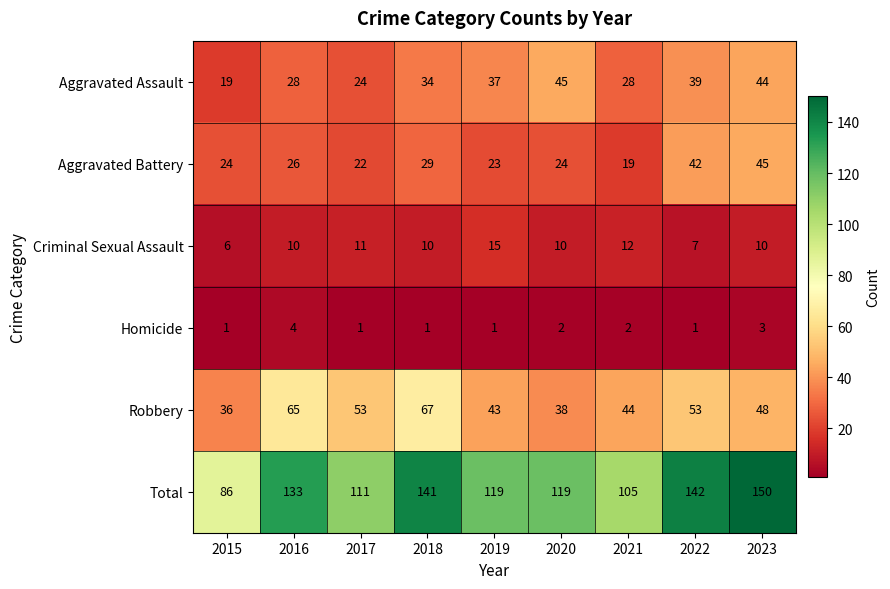

At 2022, list the series in order from smallest to largest.

Homicide, Criminal Sexual Assault, Aggravated Assault, Aggravated Battery, Robbery, Total